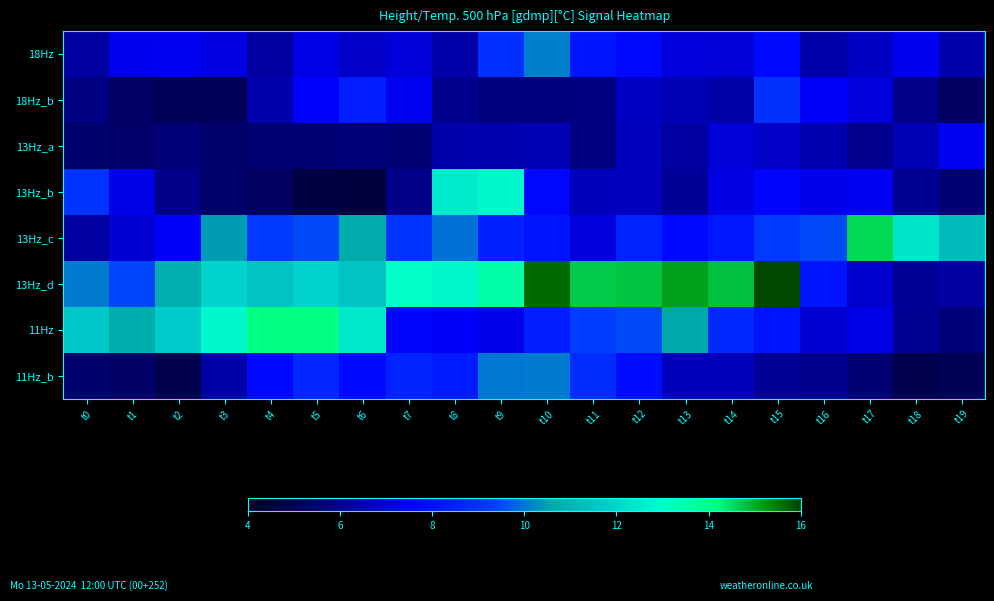

Between t9 and t19, which series saw the biggest shift?

13Hz_d